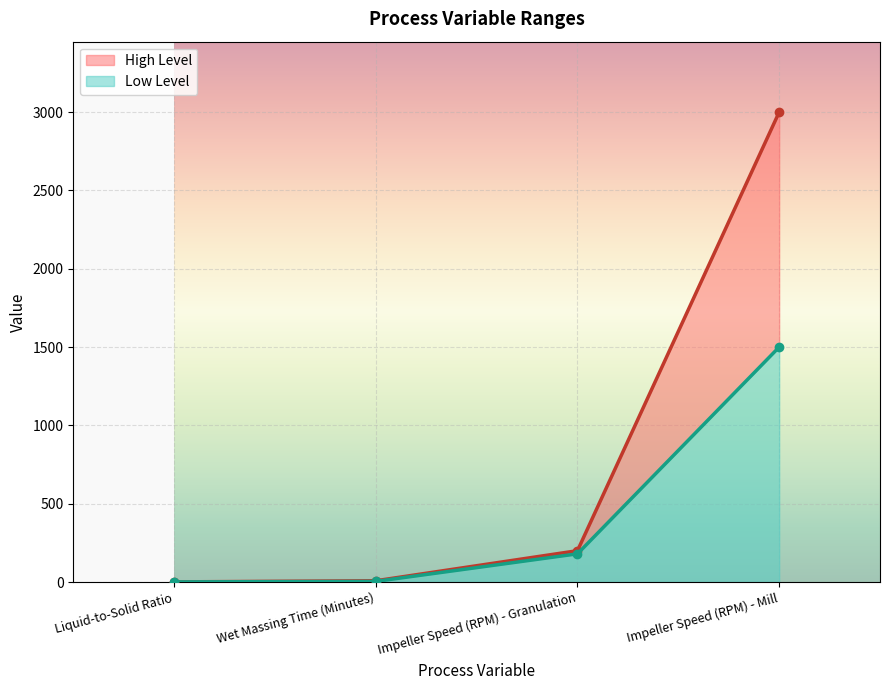

At which label does High Level reach its minimum?

Liquid-to-Solid Ratio